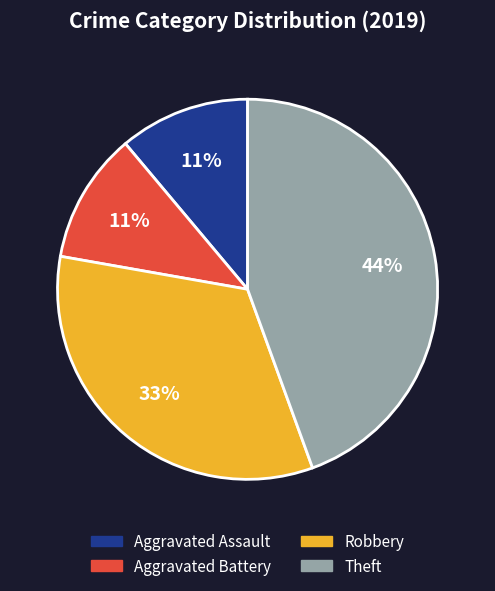

How many segments does this pie chart have?

4